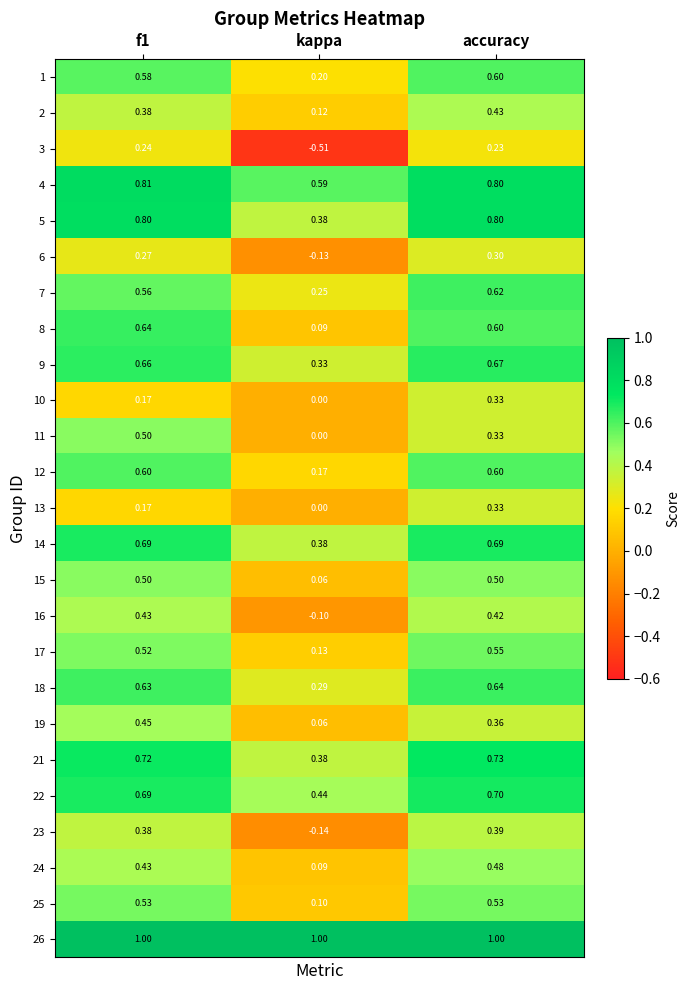

At which category is the sum across all series the highest?

accuracy